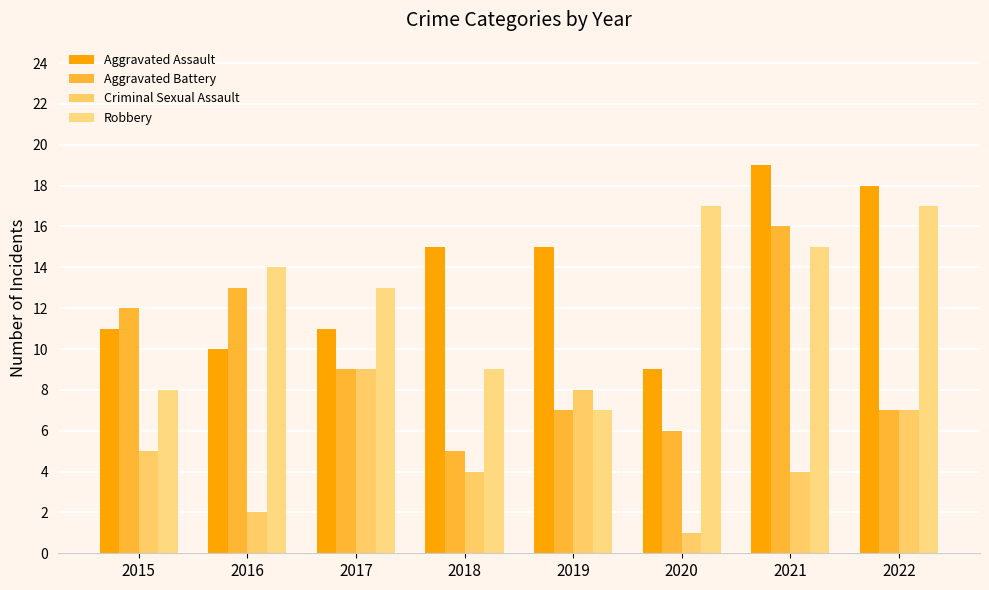

The value of Aggravated Battery at 2015 is 7. True or false?

False